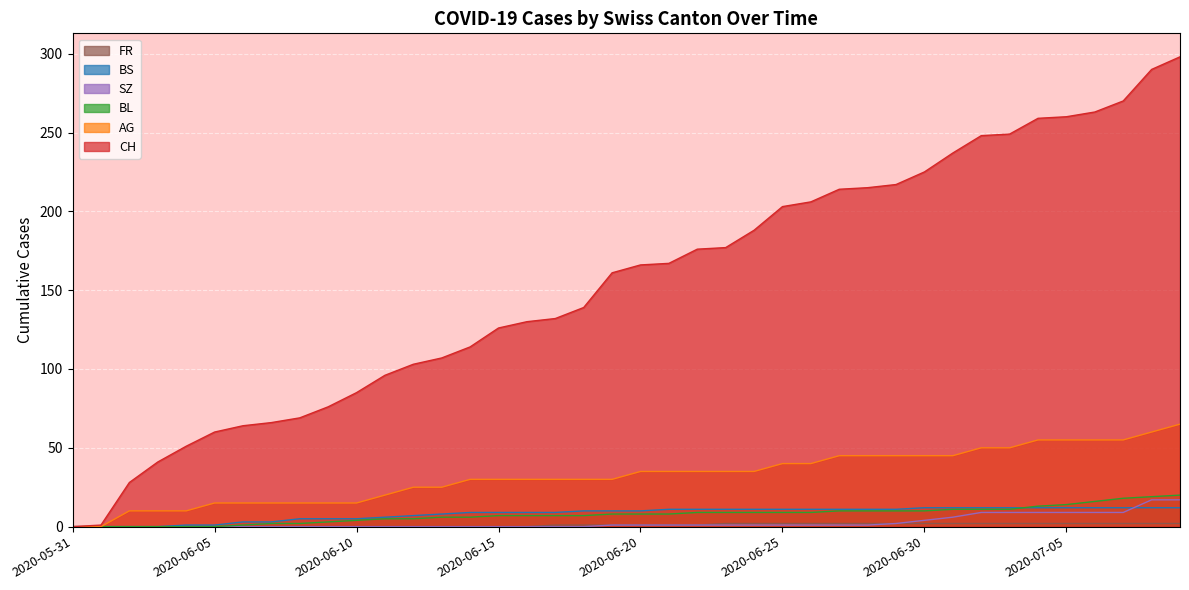

List the labels in order of BL value, largest first.

2020-07-09, 2020-07-08, 2020-07-07, 2020-07-06, 2020-07-05, 2020-07-04, 2020-07-01, 2020-07-02, 2020-07-03, 2020-06-27, 2020-06-28, 2020-06-29, 2020-06-30, 2020-06-22, 2020-06-23, 2020-06-24, 2020-06-25, 2020-06-26, 2020-06-19, 2020-06-20, 2020-06-21, 2020-06-15, 2020-06-16, 2020-06-17, 2020-06-18, 2020-06-13, 2020-06-14, 2020-06-11, 2020-06-12, 2020-06-10, 2020-06-09, 2020-06-07, 2020-06-08, 2020-06-06, 2020-05-31, 2020-06-01, 2020-06-02, 2020-06-03, 2020-06-04, 2020-06-05